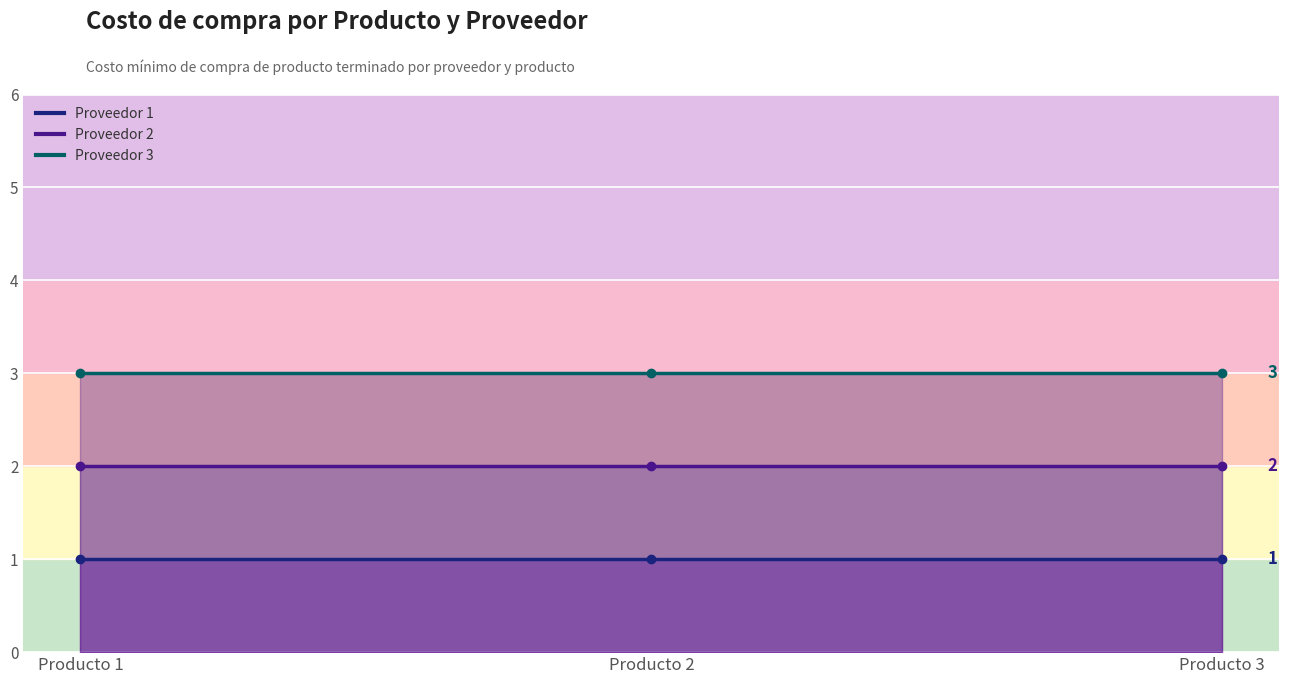

What is the sum of the Proveedor 3 values at Producto 3 and Producto 1?

6